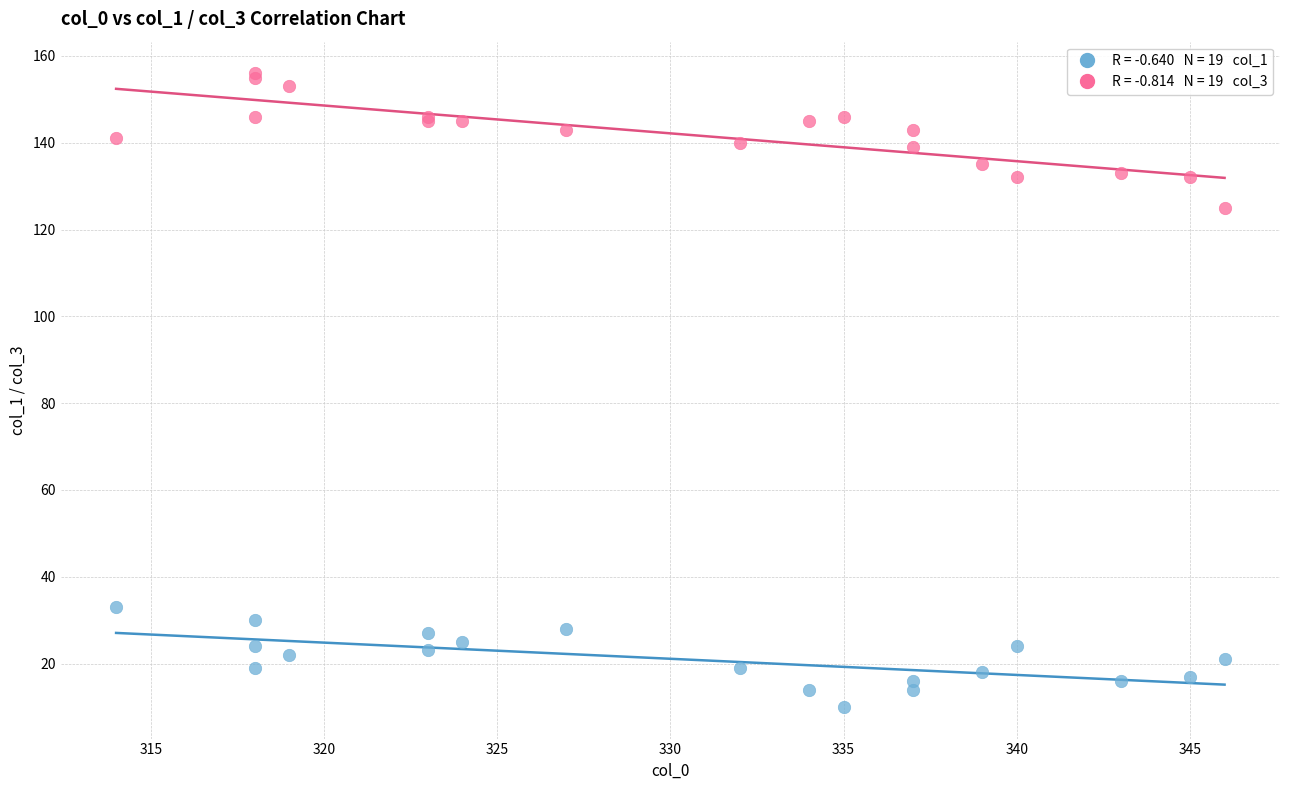

Across all series, what Y value is closest to 83?

125